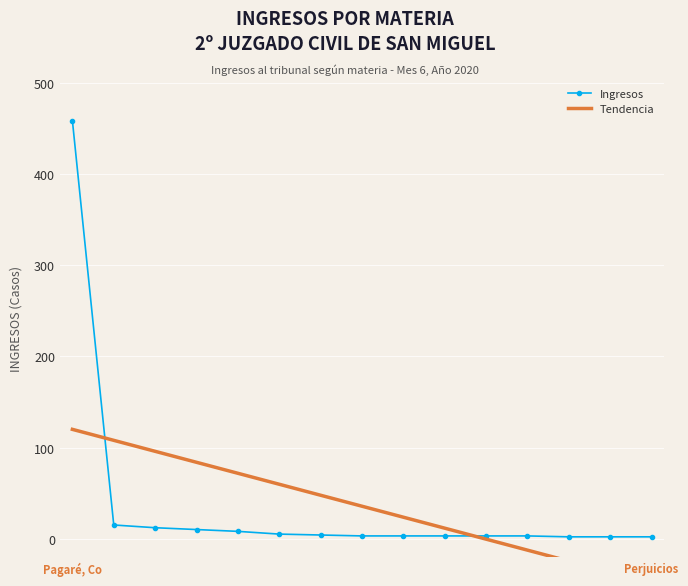

At which category is the sum across all series the highest?

Pagaré, Co